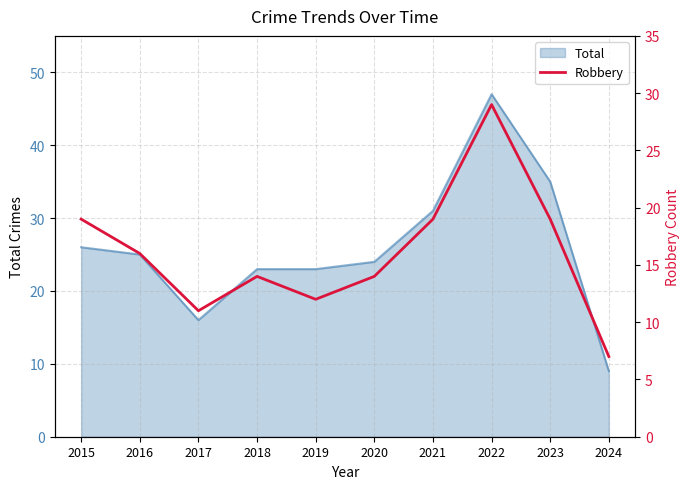

At which category does the chart reach its peak across all series?

2022